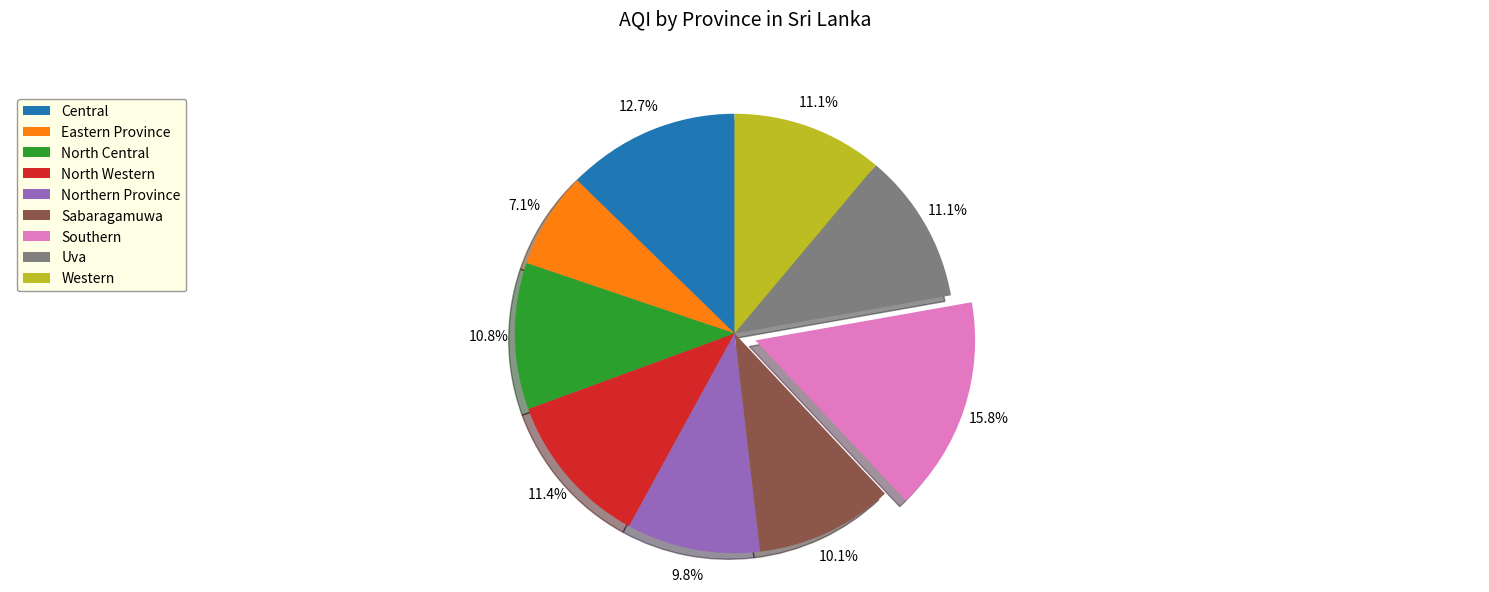

To the nearest percent, what is the difference between the largest and smallest slice percentages?

9%